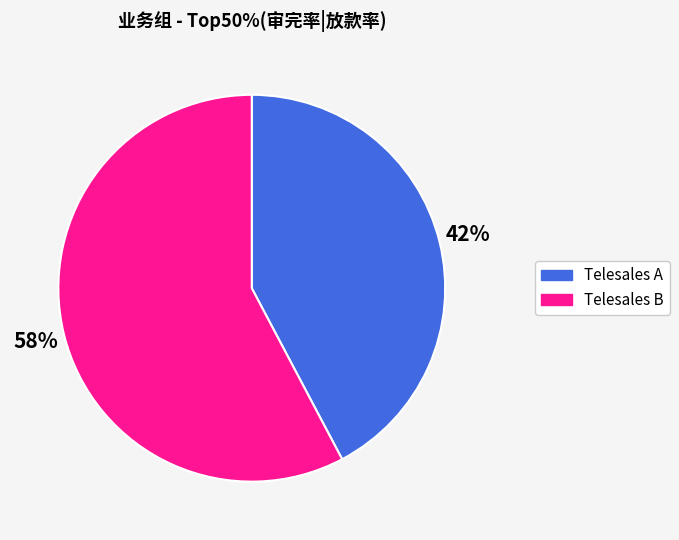

To the nearest percent, what is the combined percentage of Telesales A and Telesales B?

100%